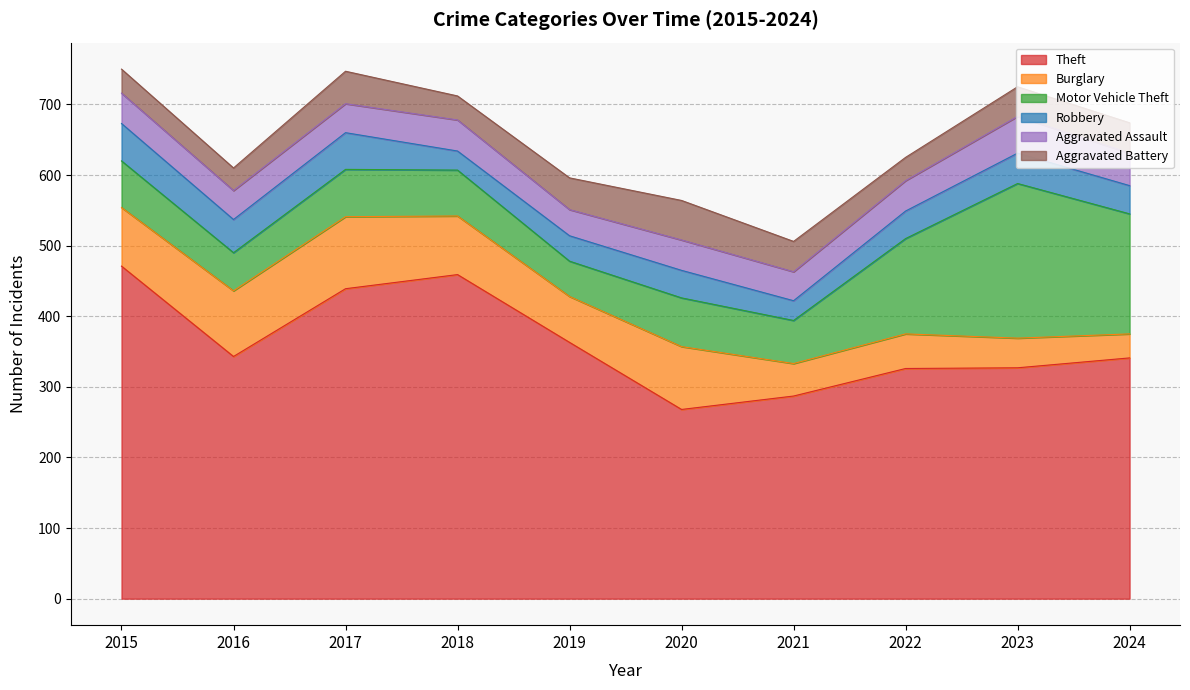

What is the difference between the maximum and minimum values in the Robbery series?

26